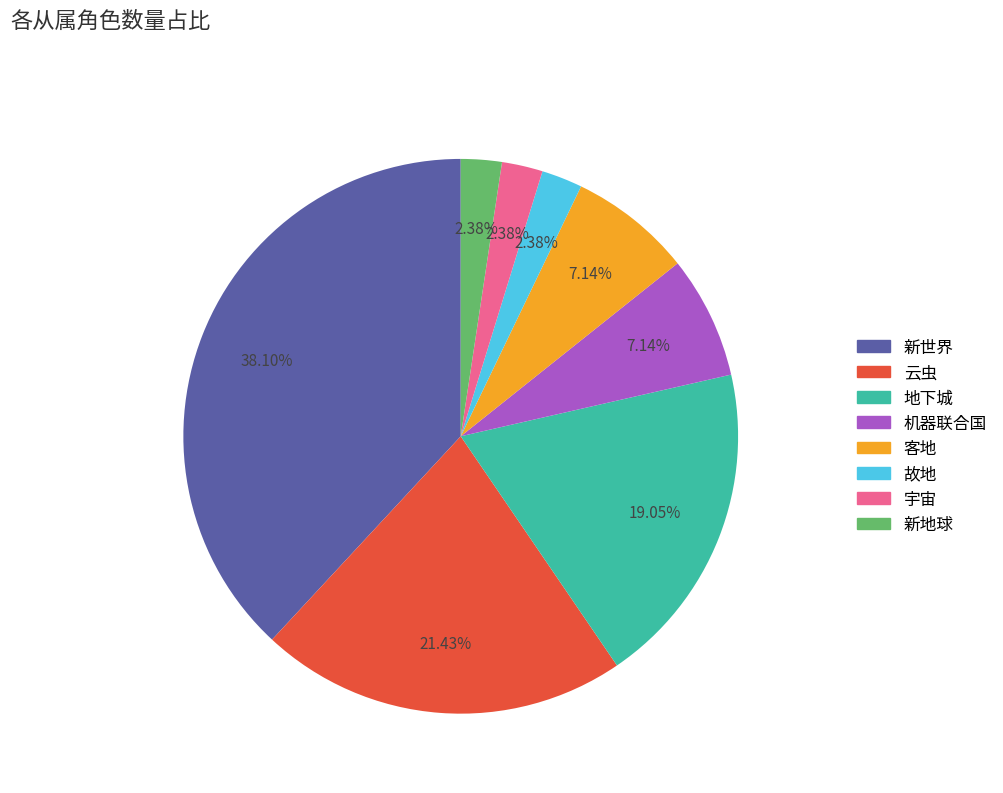

To the nearest percent, what is the difference between the 新世界 and 宇宙 slice percentages?

36%